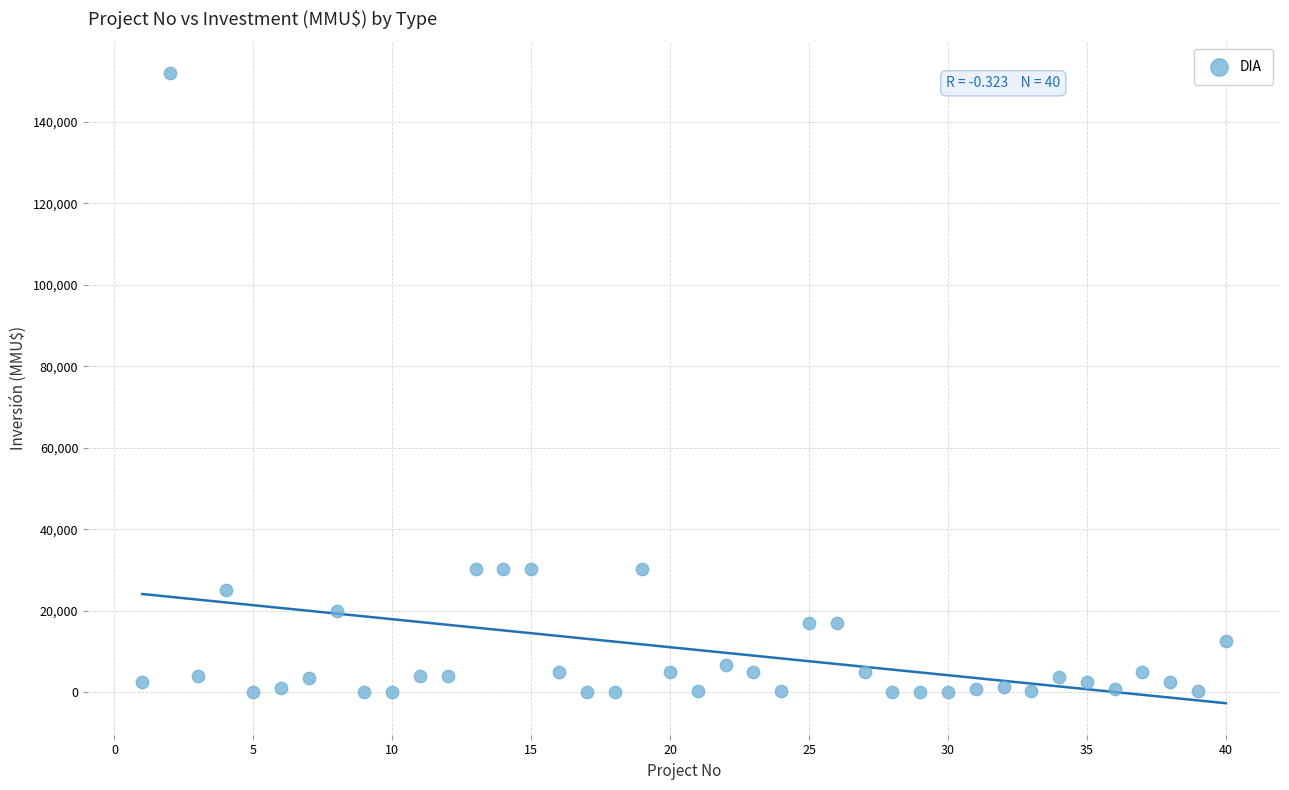

What is the range of Y values (max minus min)?

152000